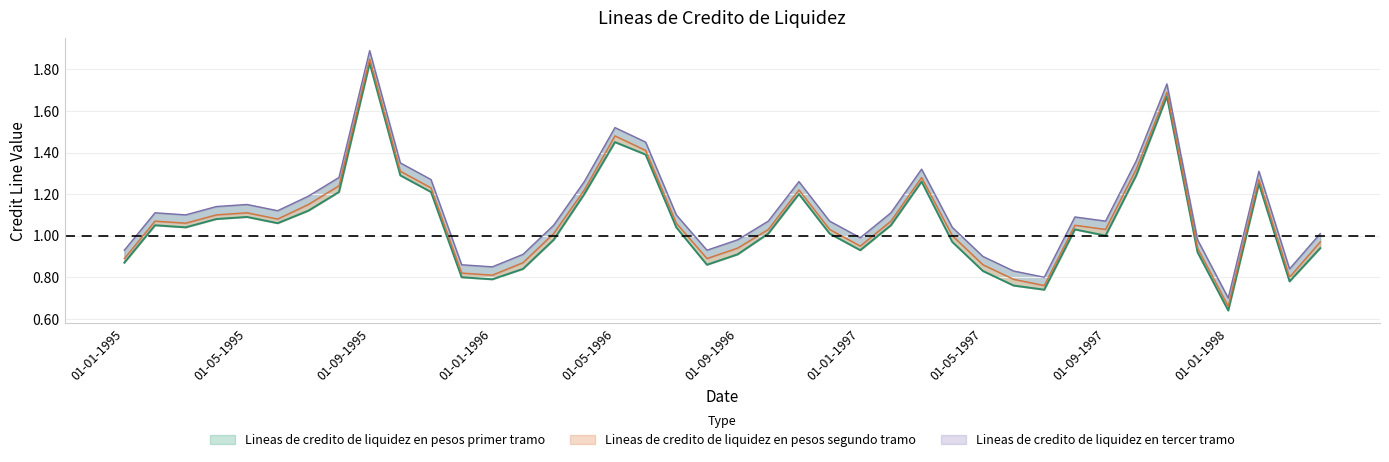

How many series are shown in this chart?

3